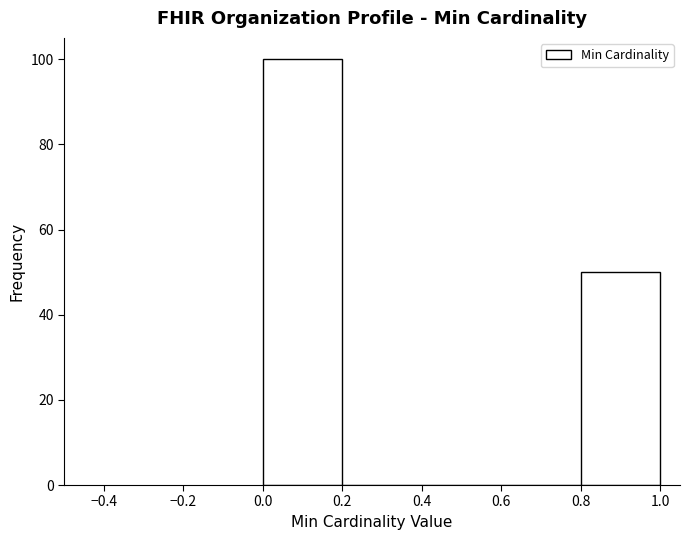

What is the height of the bar covering 0.0 to 0.2 on the x-axis? The values are not printed on the chart, so give them approximately, as read against the axis.

100